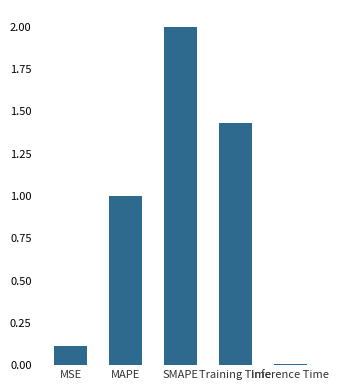

Where is the data nearest to the value 1?

MAPE